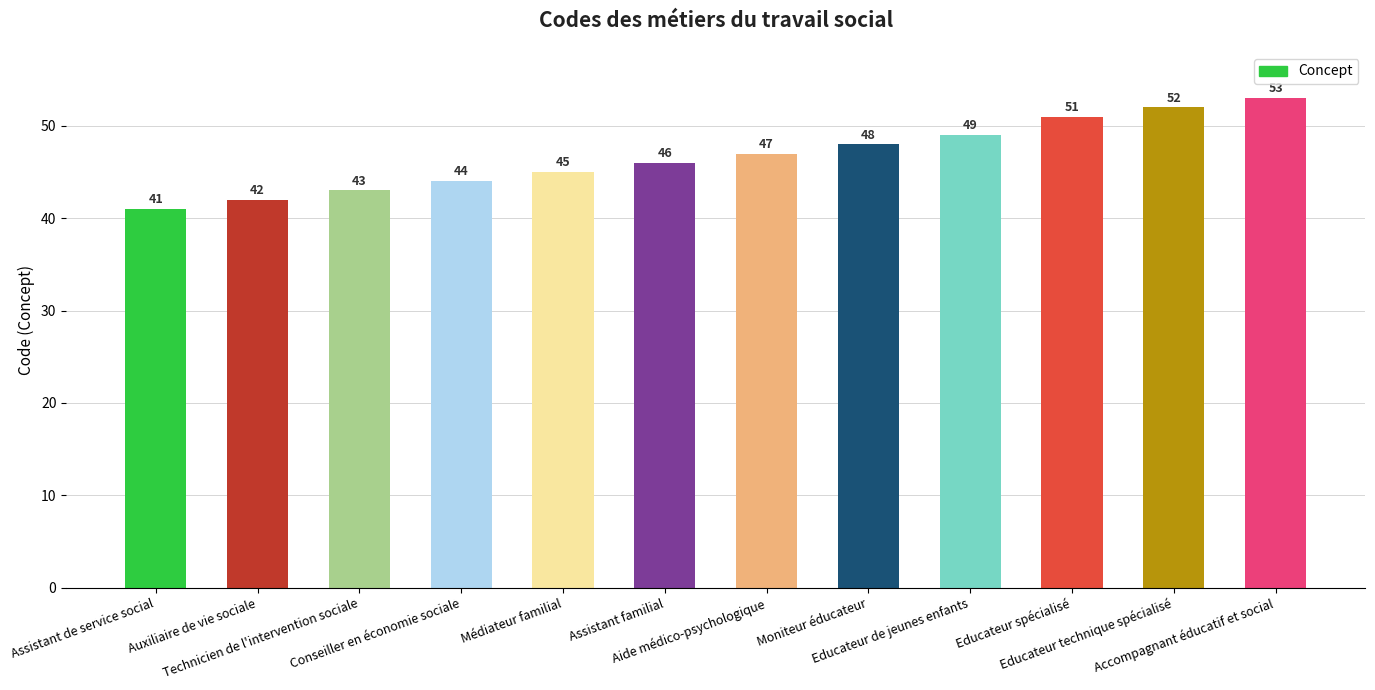

How many data points does each series have?

12